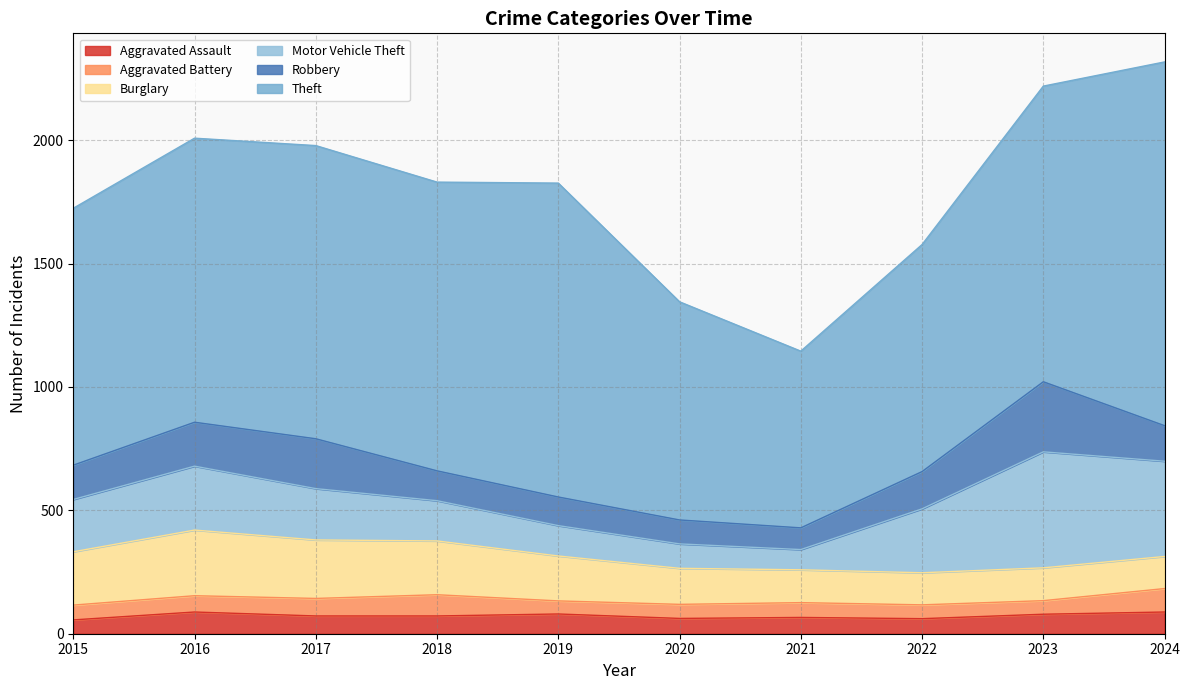

Is it true that Theft equals 1151 at 2016?

True